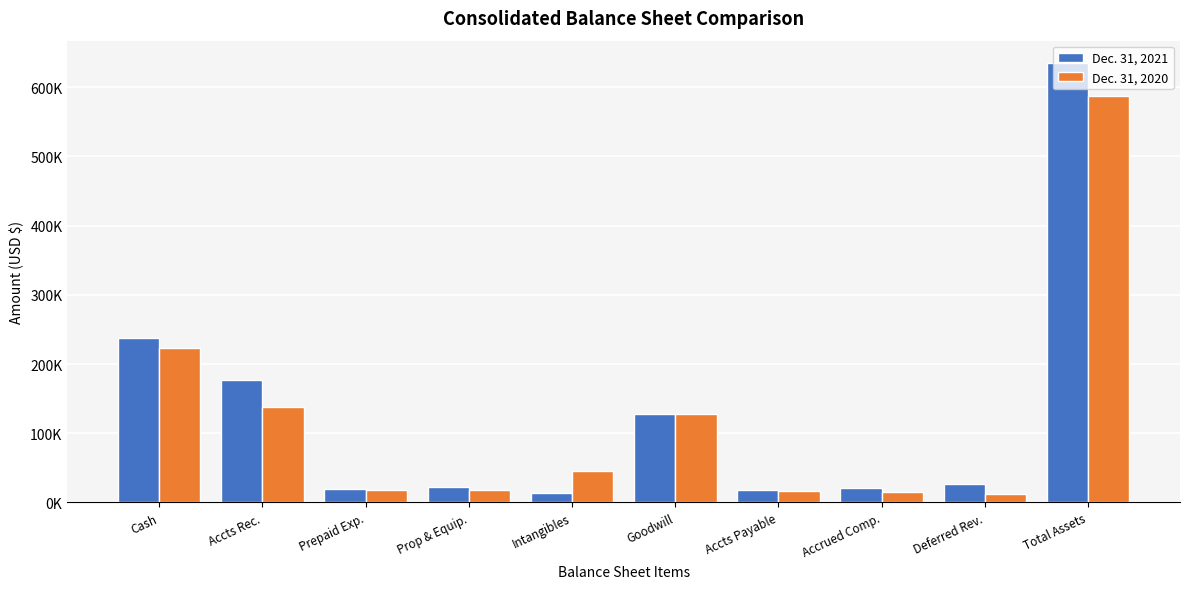

Does the chart contain any negative values?

No